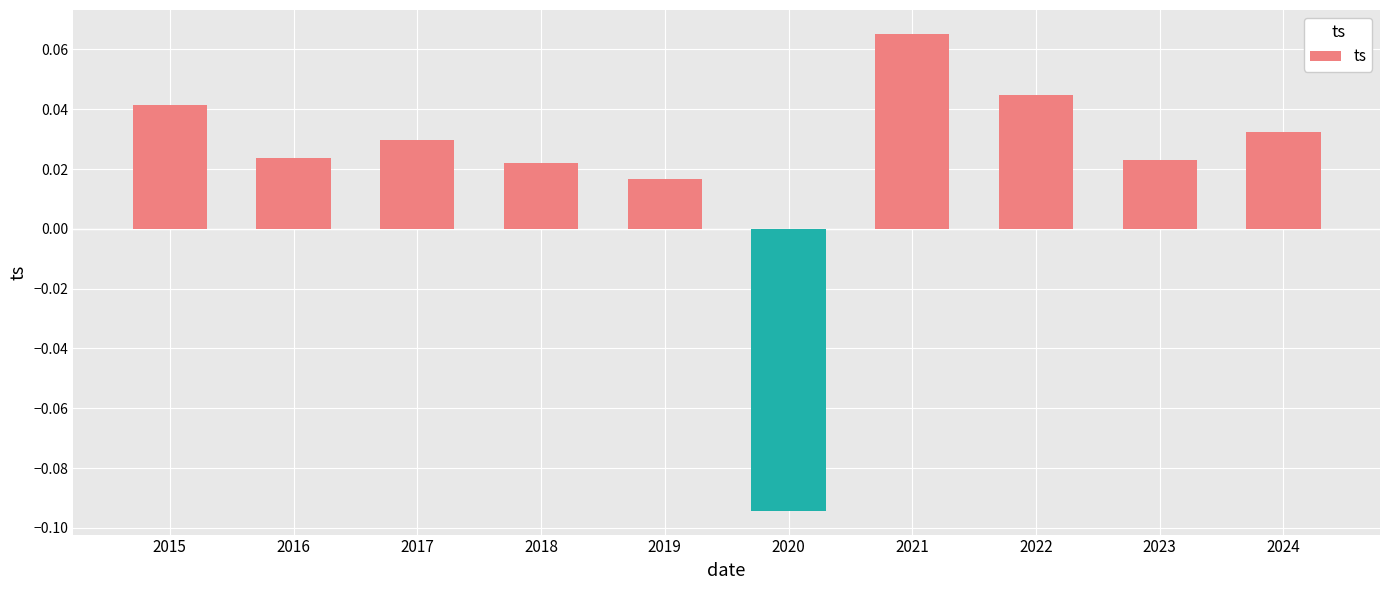

Where does the data first go above 0?

2015